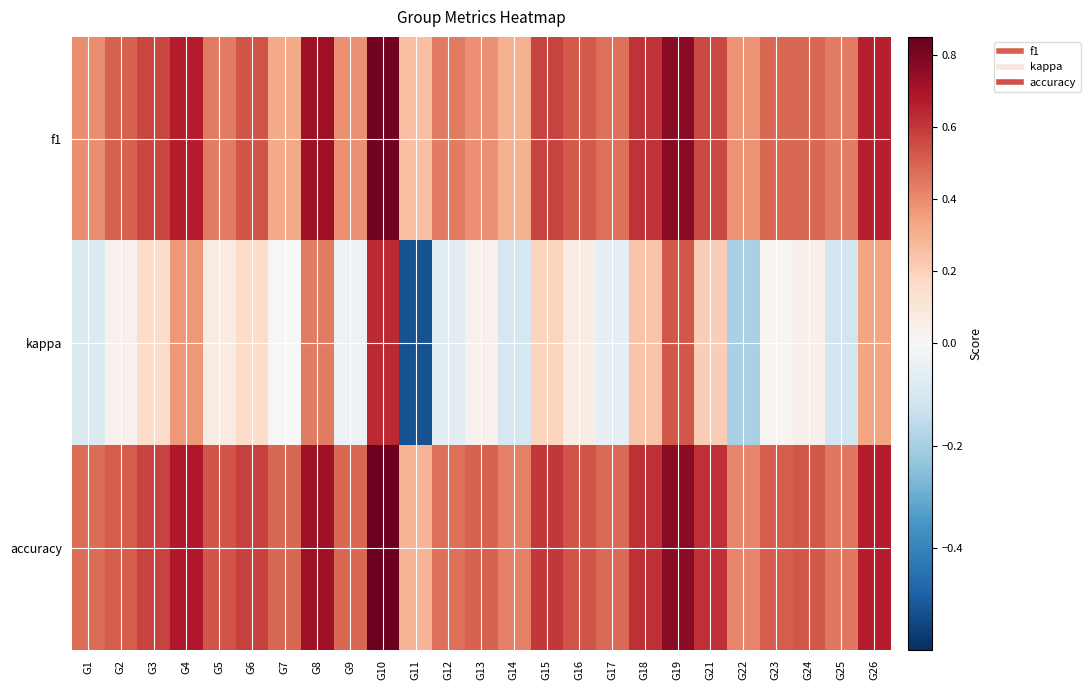

What is the maximum value shown in the chart?

0.8